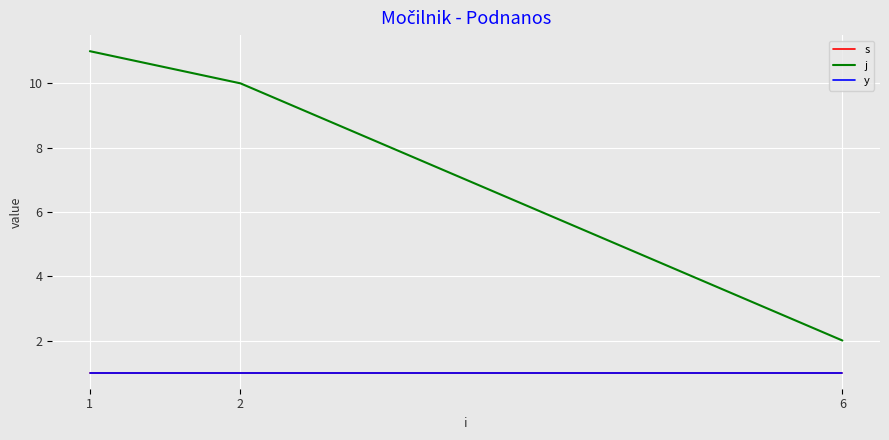

Which series has the widest spread of values?

j